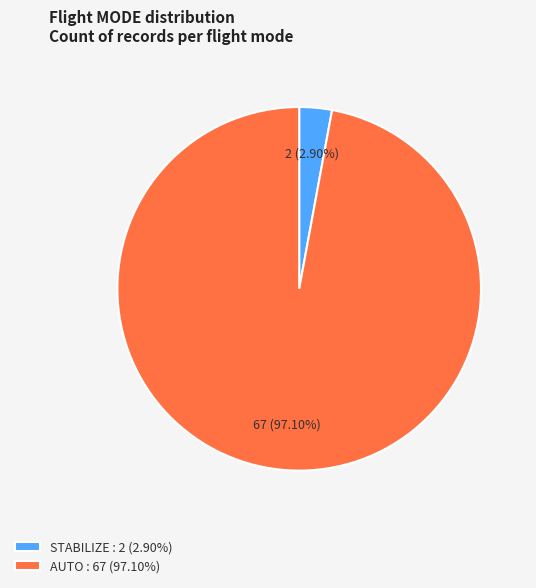

To the nearest percent, what percentage of the pie is STABILIZE?

3%